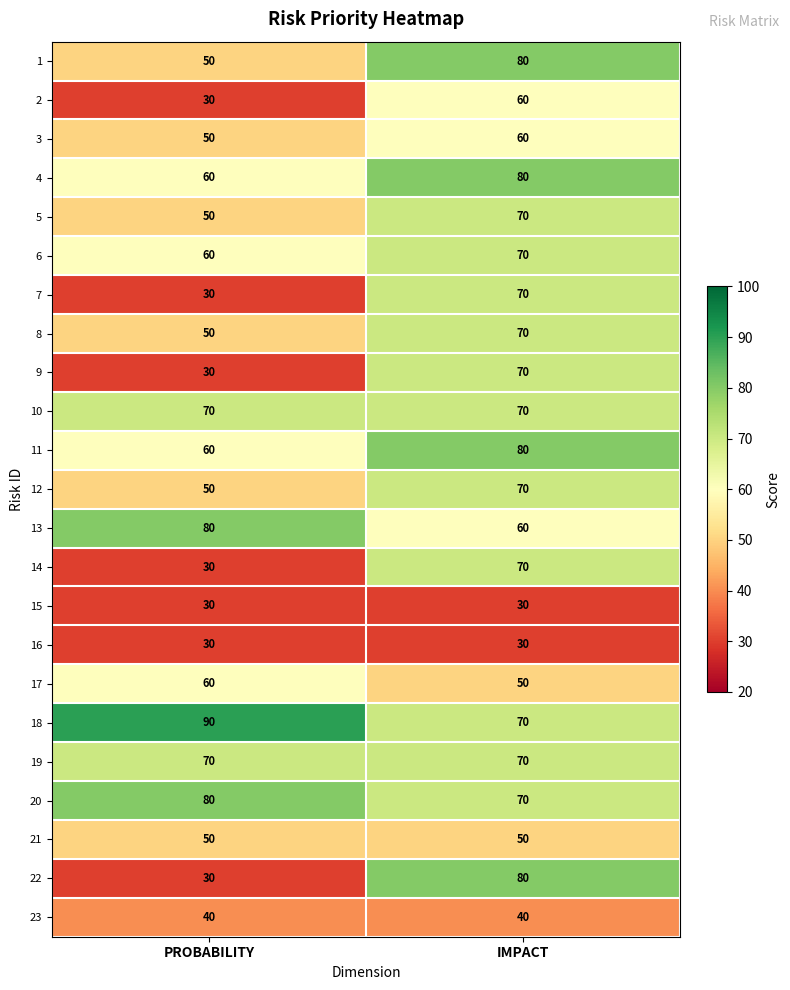

Which series has the largest range (max minus min)?

22